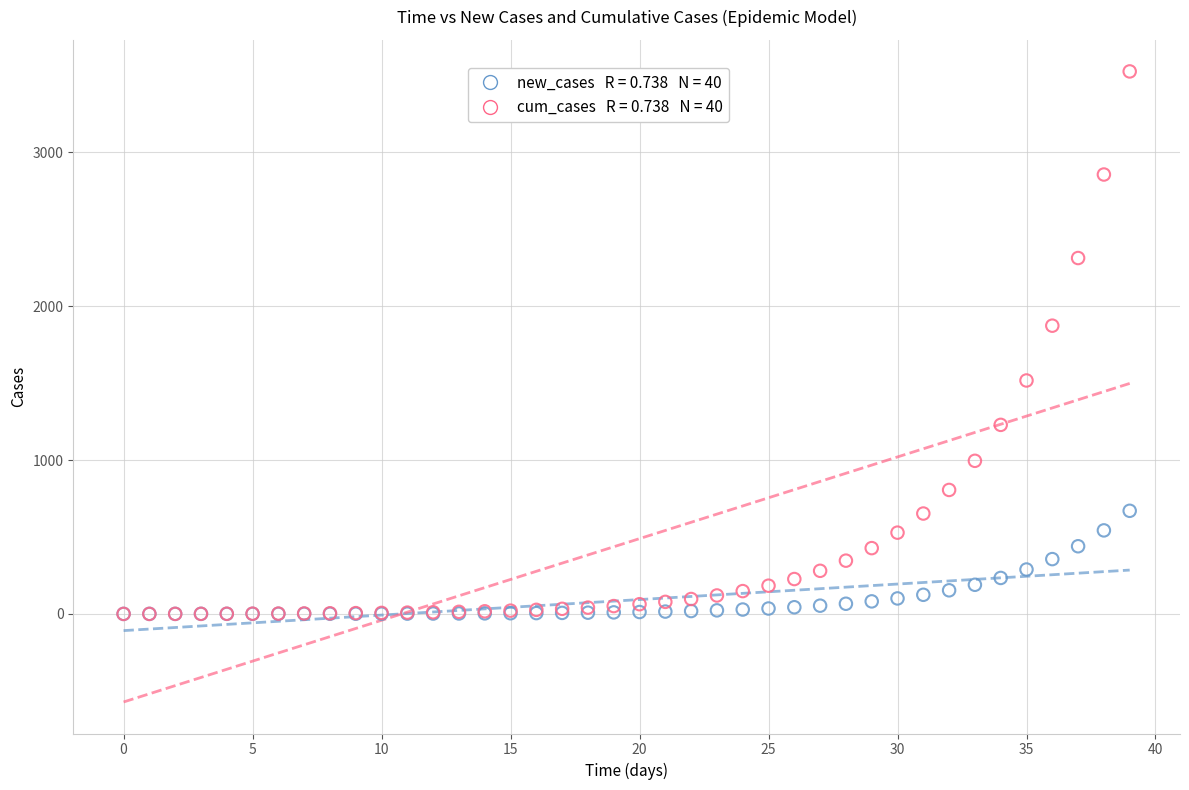

Across all series, what Y value is closest to 1762?

1873.2